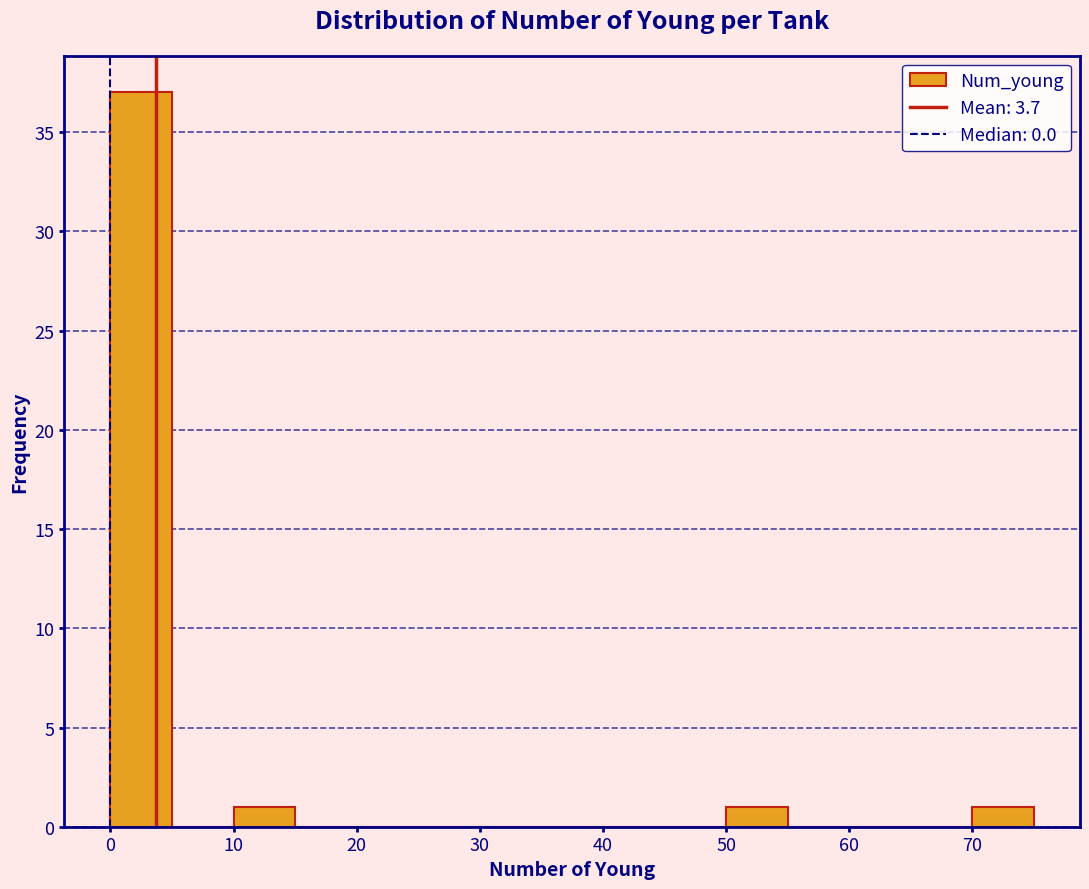

How tall is the bar that spans 50 to 55 on the x-axis? The values are not printed on the chart, so give them approximately, as read against the axis.

1